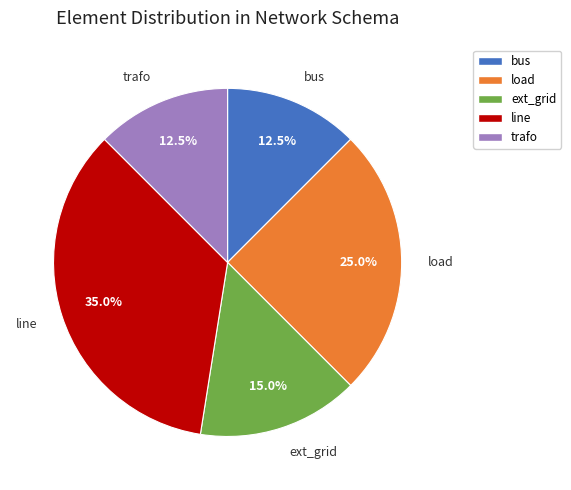

To the nearest percent, what is the average slice percentage?

20%